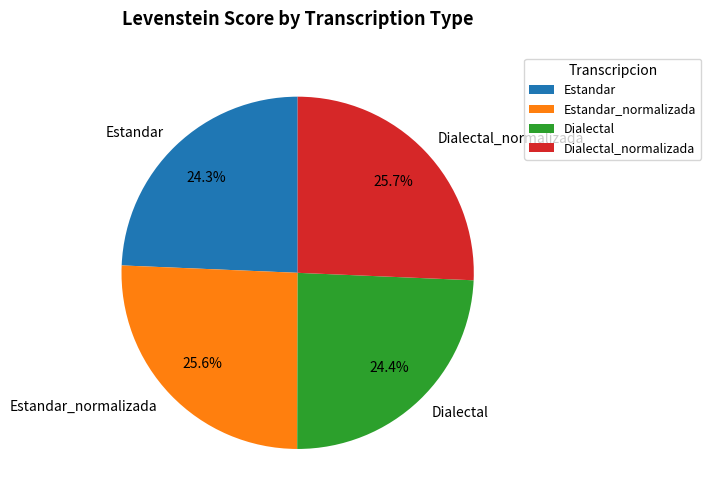

To the nearest percent, what is the average slice percentage?

25%